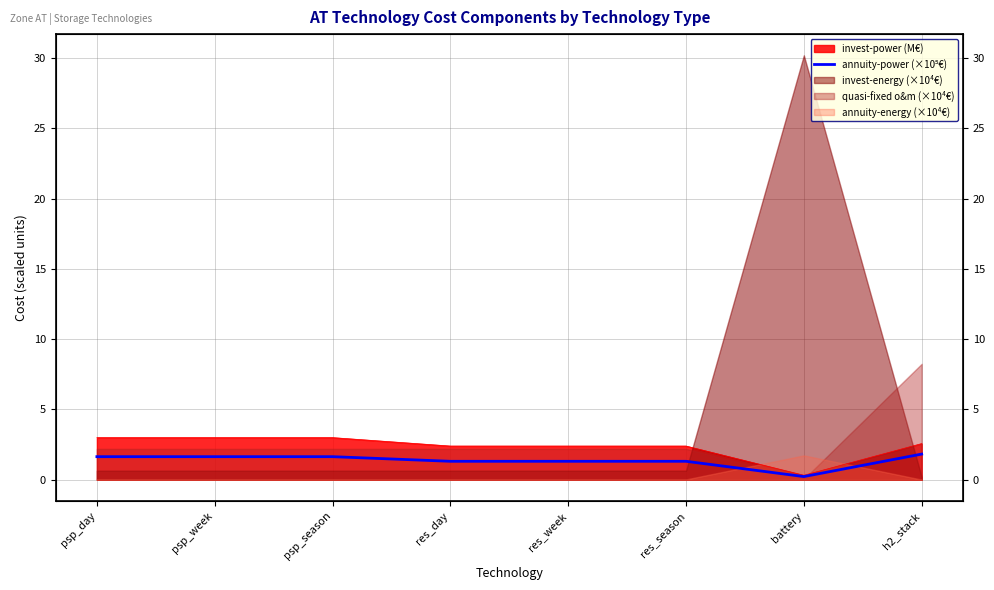

What is the smallest value displayed?

0.2